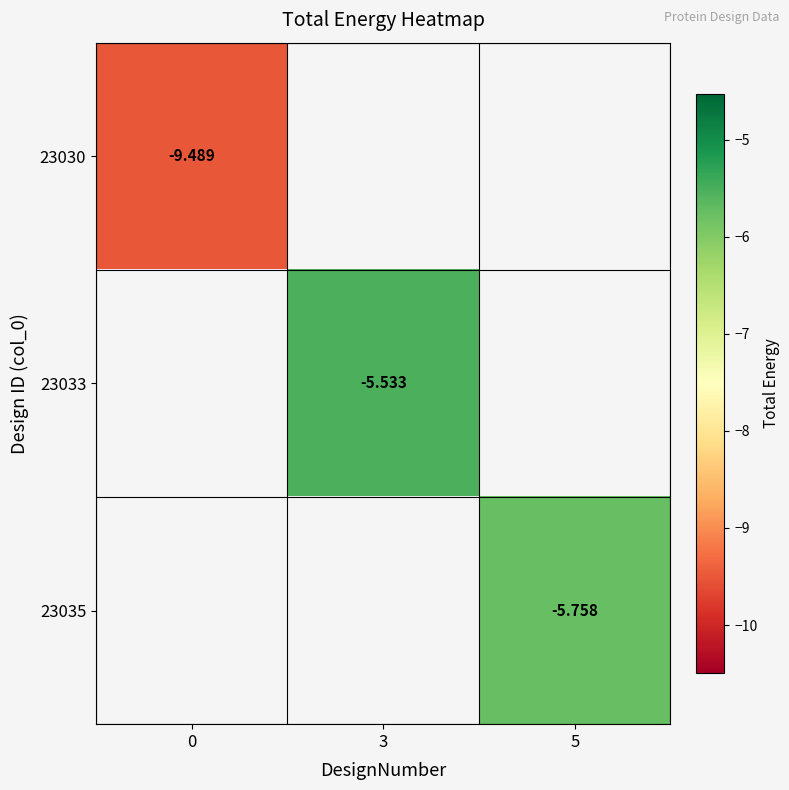

Is the value of 23033 at 3 greater than the value of 23030 at 0?

Yes